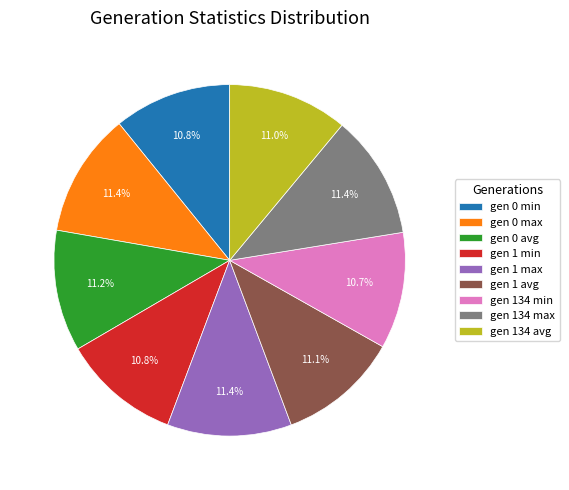

How many slices are in this pie chart?

9